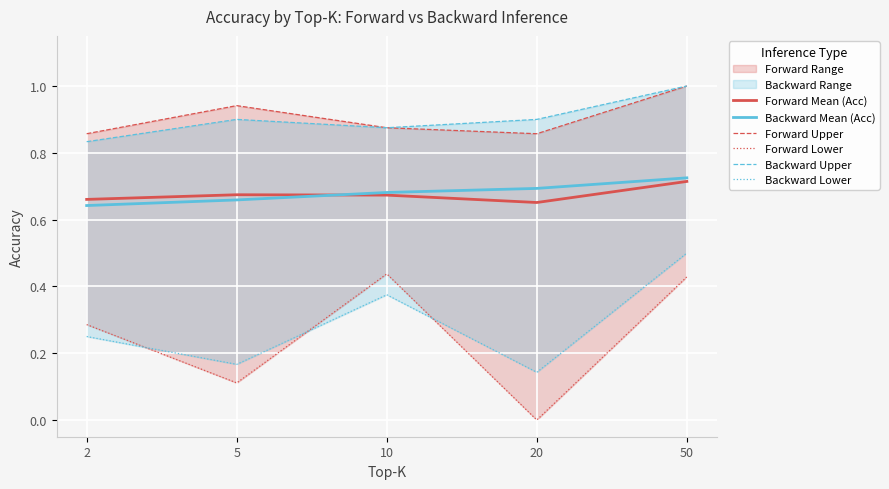

Which series has the largest total across all categories?

Forward Upper